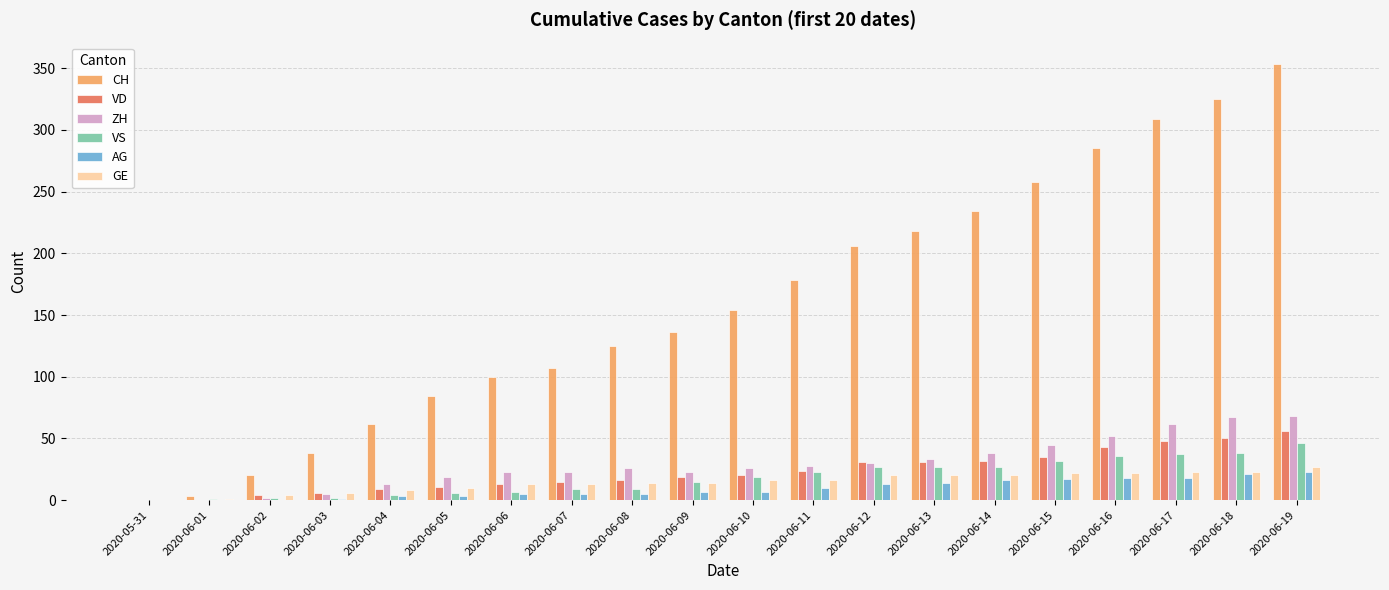

At which category is the sum across all series the highest?

2020-06-19